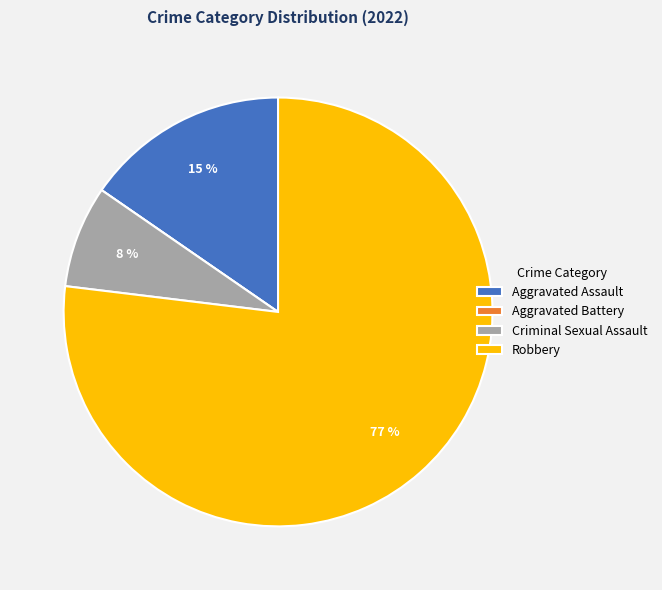

To the nearest percent, what is the difference between the largest and smallest slice percentages?

77%